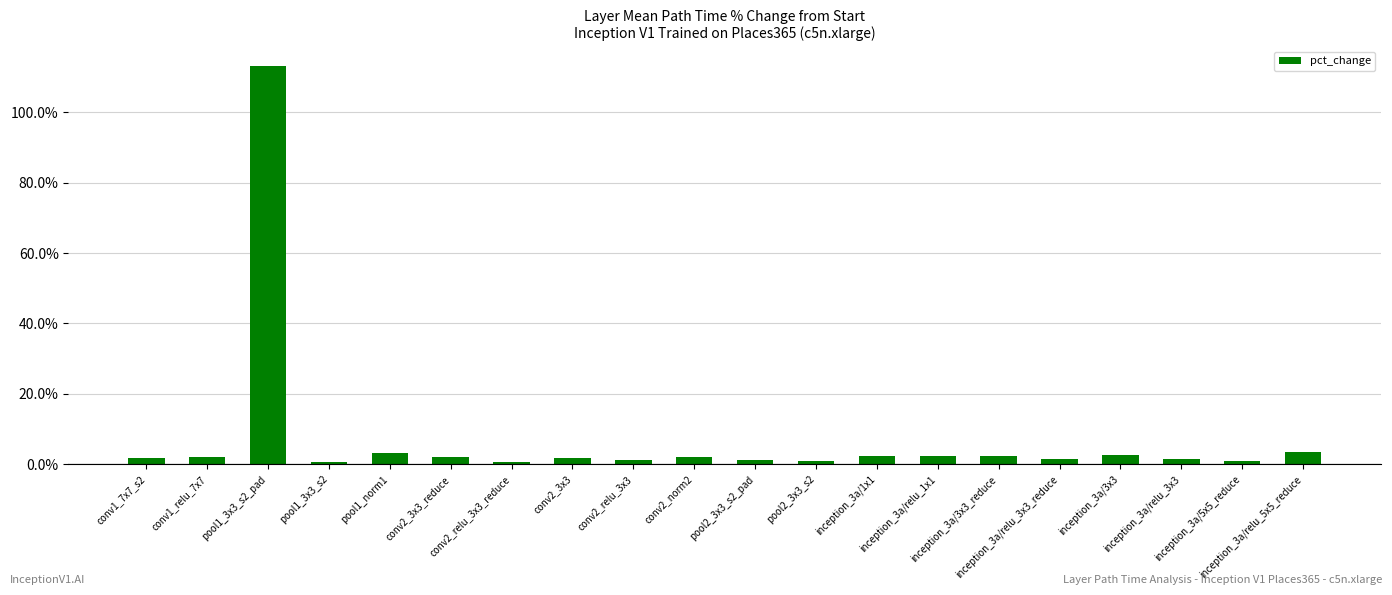

What is the change in value from pool1_3x3_s2 to inception_3a/1x1?

+1.7